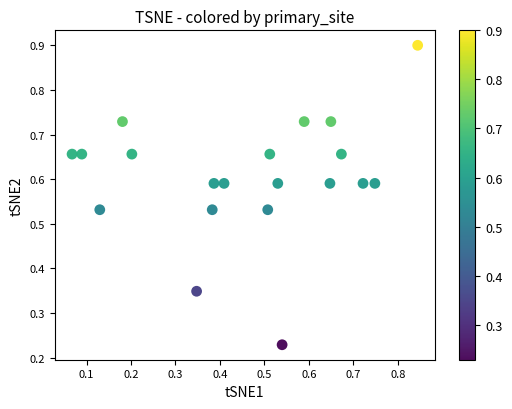

What is the range of X values (max minus min)?

0.8